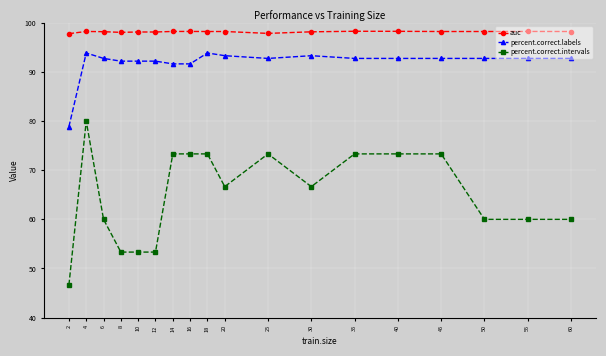

Between 45 and 60, which series saw the biggest shift?

percent.correct.intervals